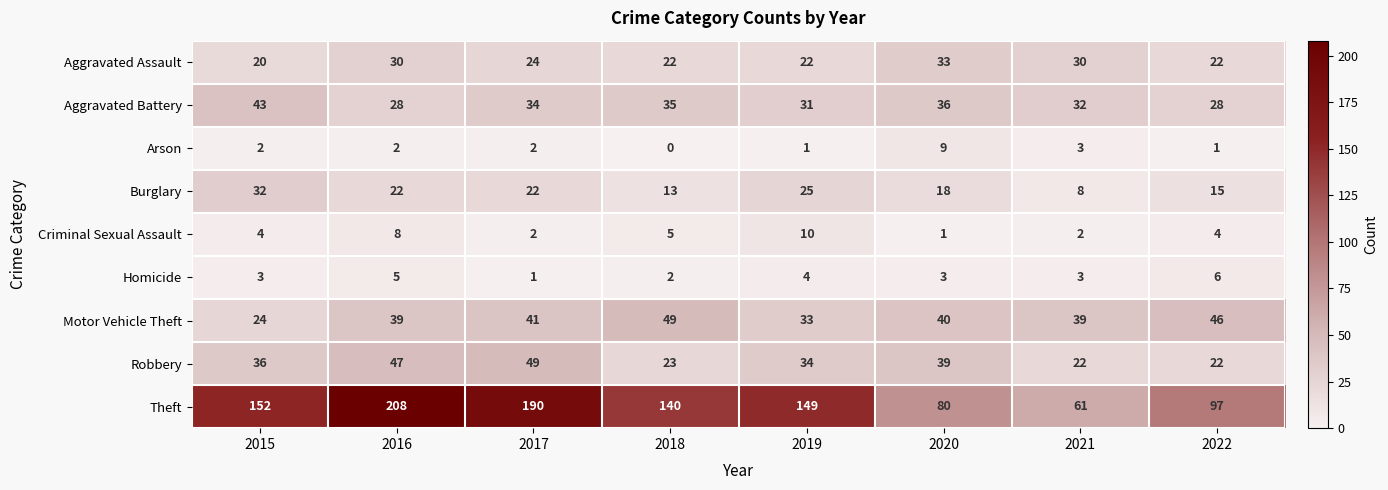

Rank the series at 2018 from lowest to highest value.

Arson, Homicide, Criminal Sexual Assault, Burglary, Aggravated Assault, Robbery, Aggravated Battery, Motor Vehicle Theft, Theft